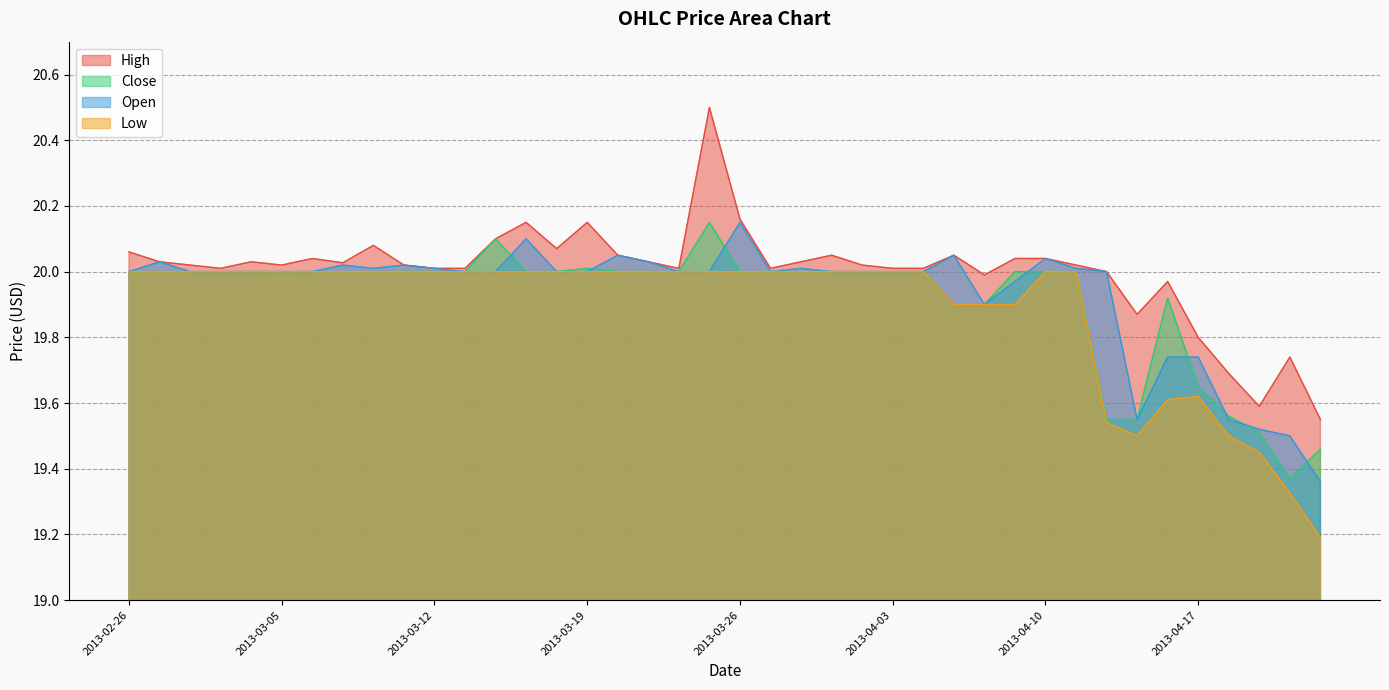

Where is the first local maximum for Close?

2013-03-14